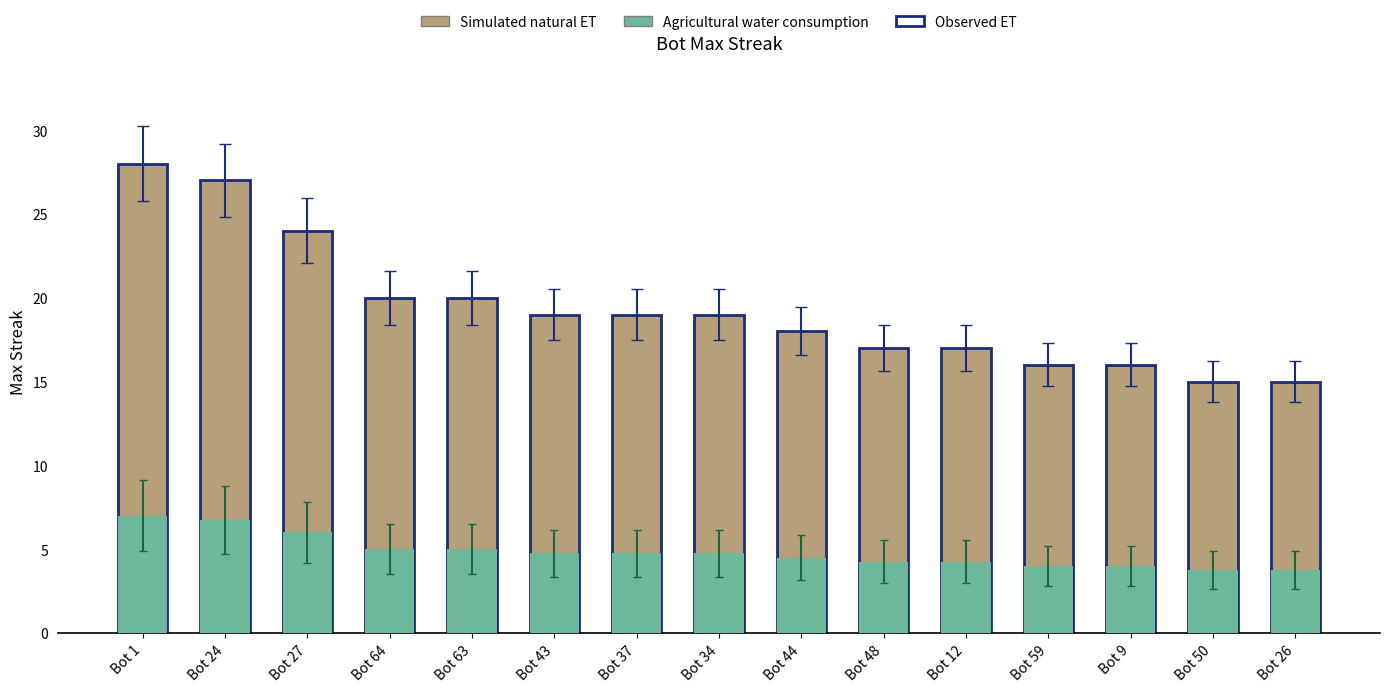

What are all the series names shown in the legend?

Simulated natural ET, Agricultural water consumption